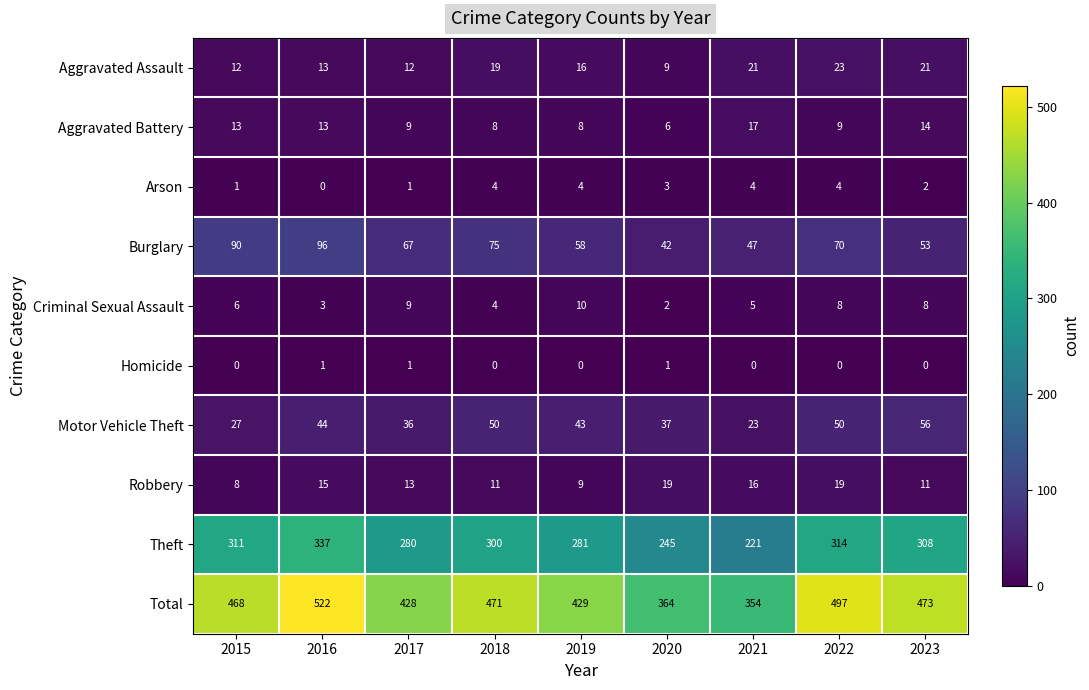

Which category has the highest value in the Total series?

2016